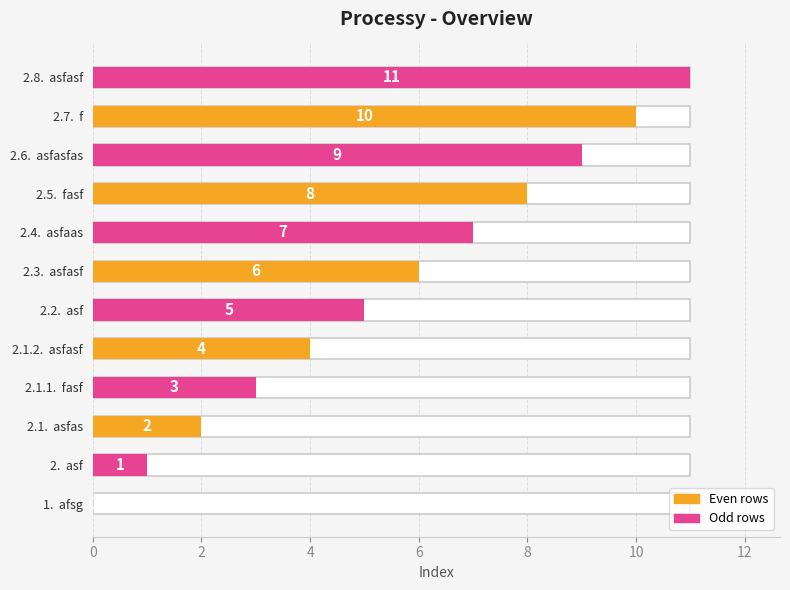

Count the number of values greater than 6.

5